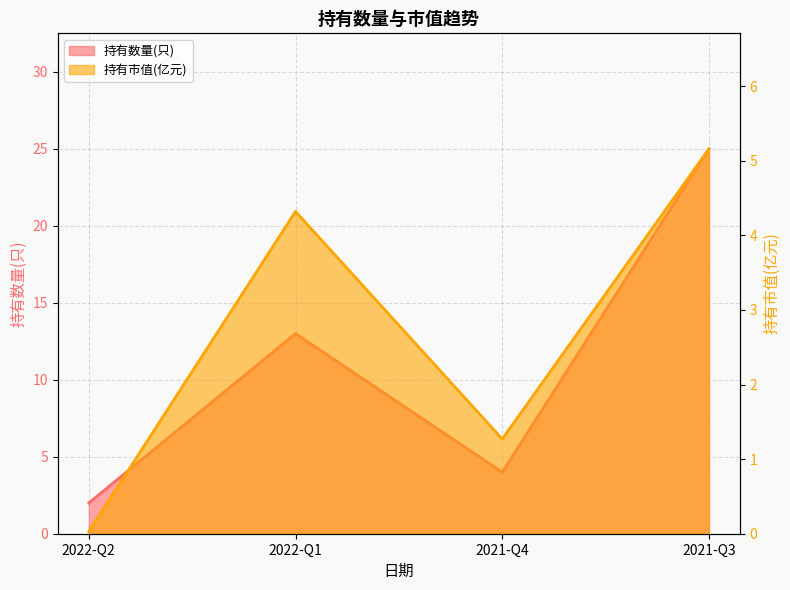

Which series changed the most between 2022-Q2 and 2022-Q1?

持有数量(只)